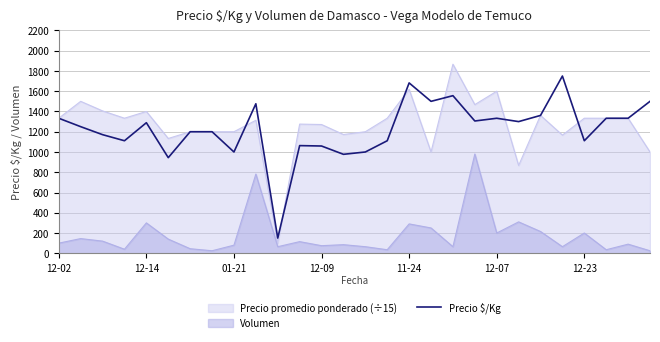

Rank the series at 12-23 from lowest to highest value.

Volumen, Precio $/Kg, Precio promedio ponderado (÷15)